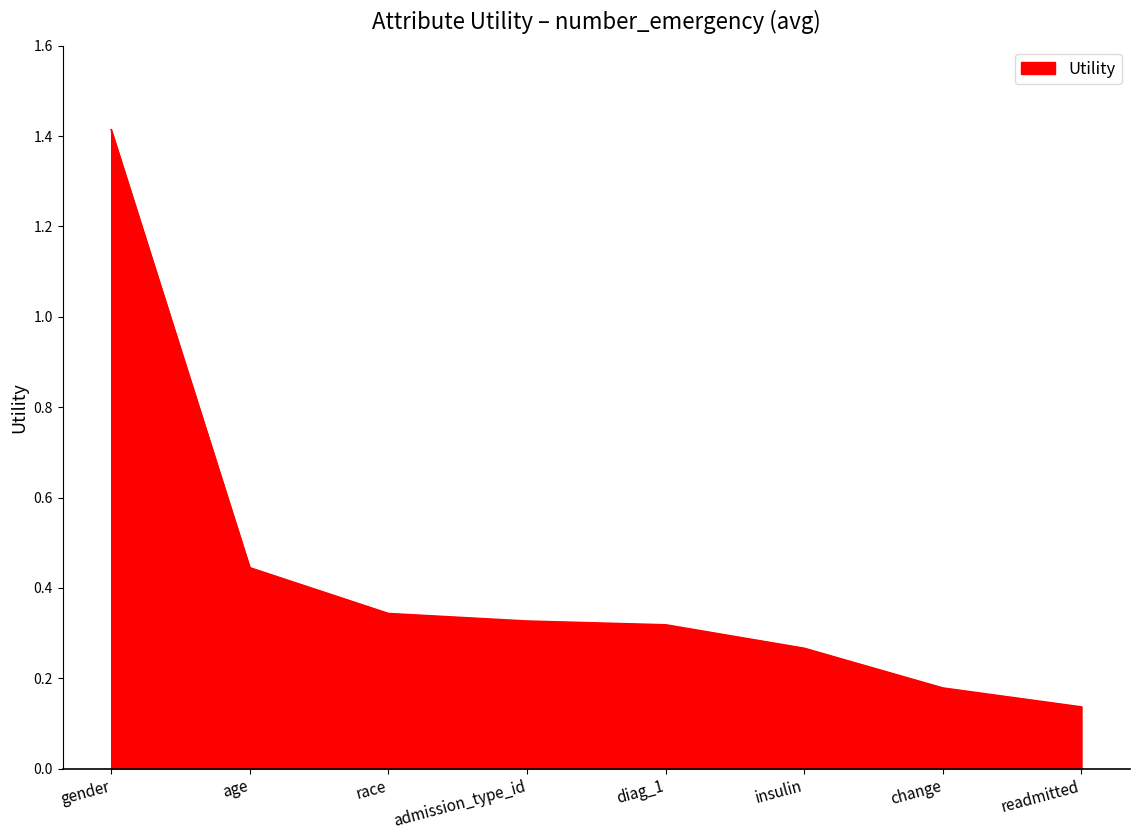

Which category has the highest value across all series?

gender